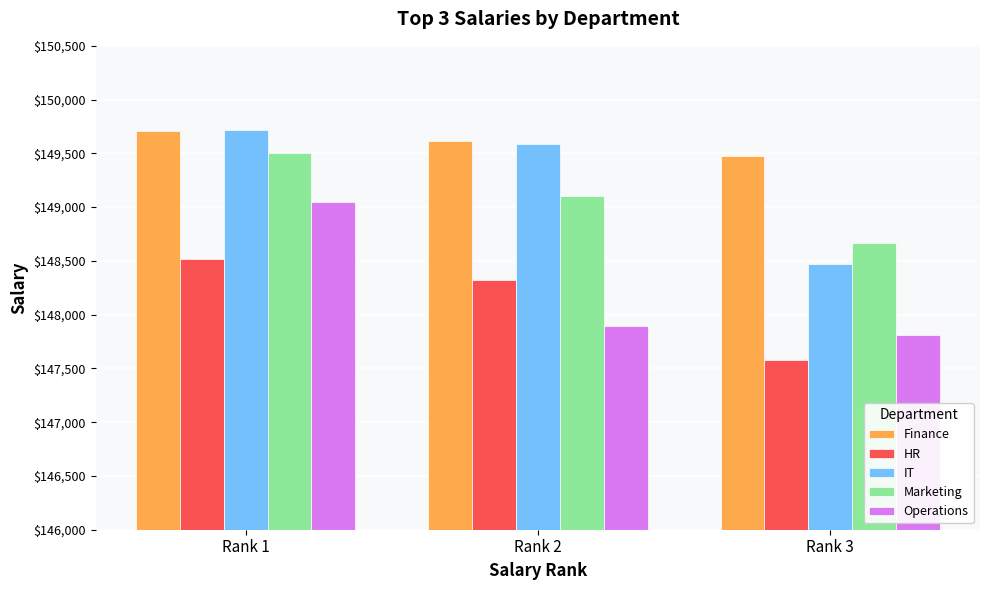

Rank the categories by HR value from highest to lowest.

Rank 1, Rank 2, Rank 3